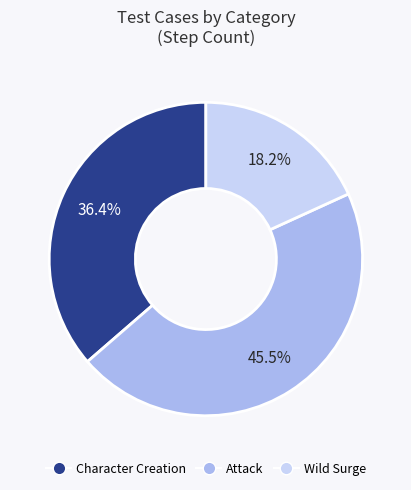

To the nearest percent, what is the difference between the largest and smallest slice percentages?

27%